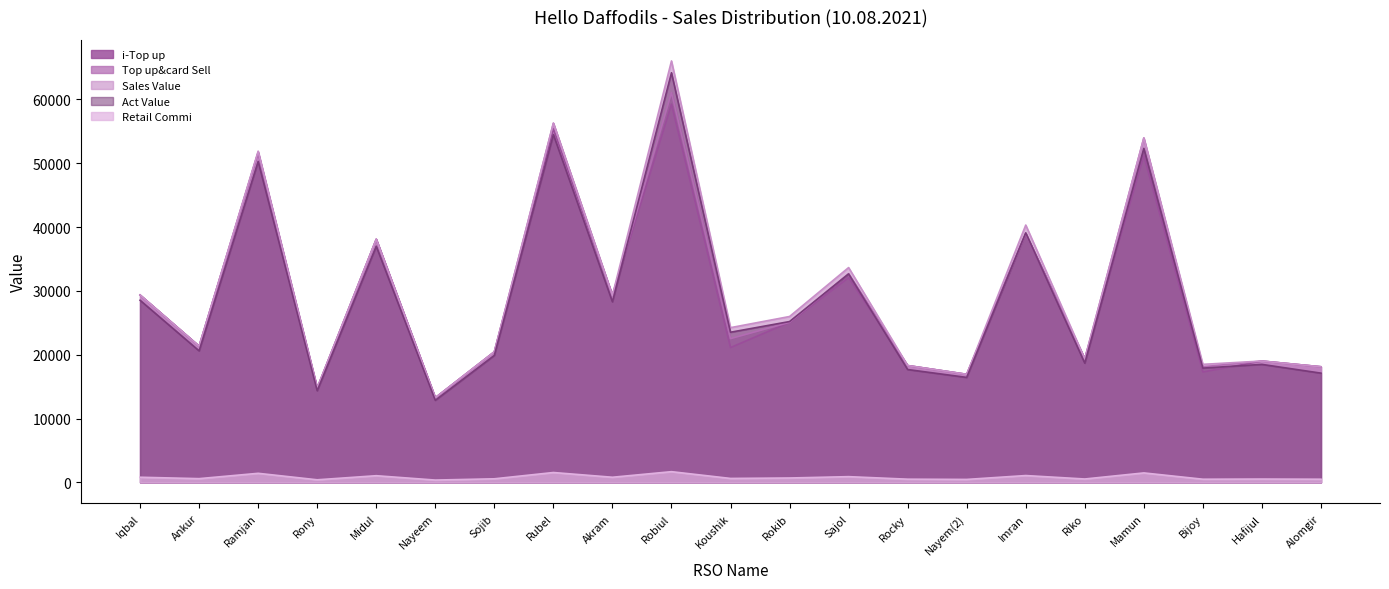

At which label does Act Value reach its peak?

Robiul